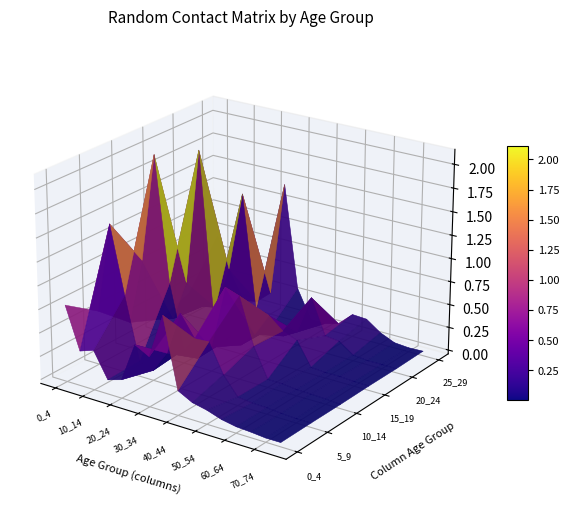

Which series has the largest total across all categories?

25_29